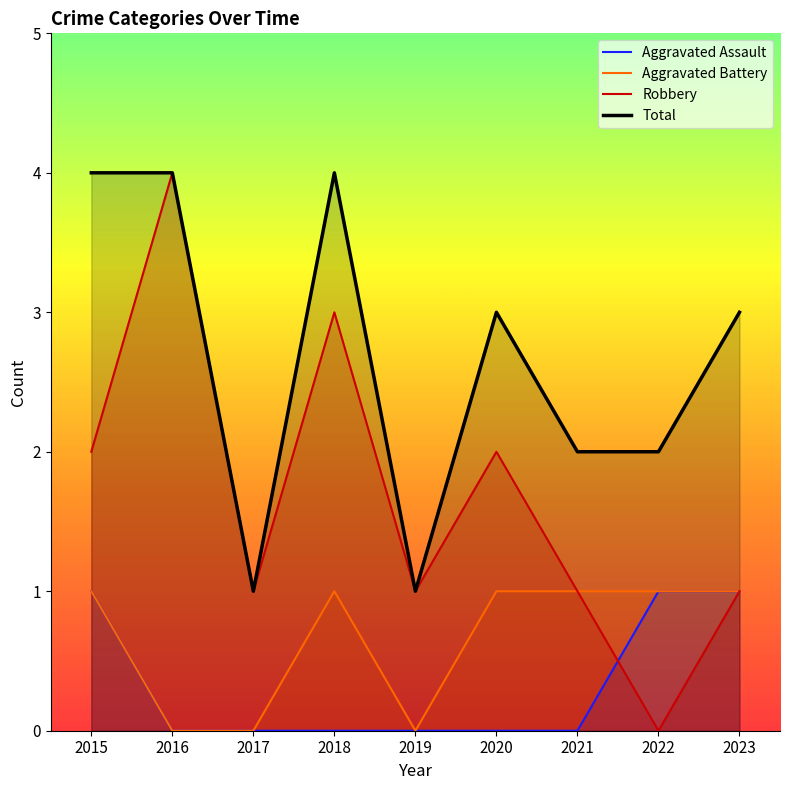

The value of Aggravated Battery at 2017 is 0. True or false?

False